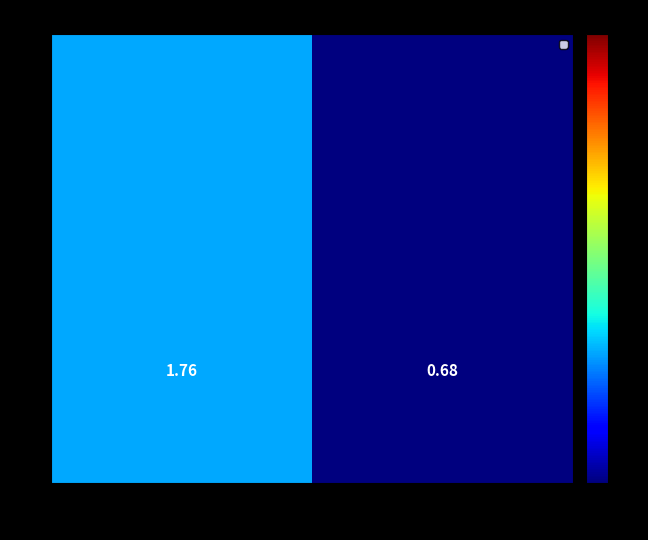

True or false: the data shows 0.7 at 004195.

True